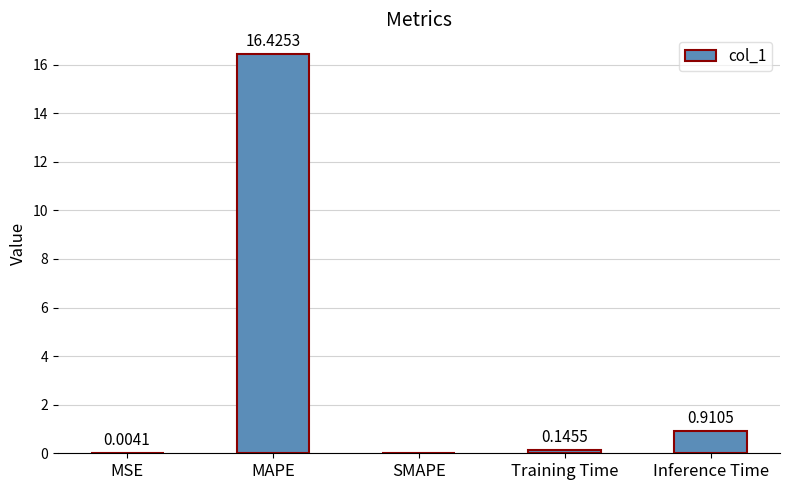

Between Training Time and SMAPE, which is larger?

Training Time